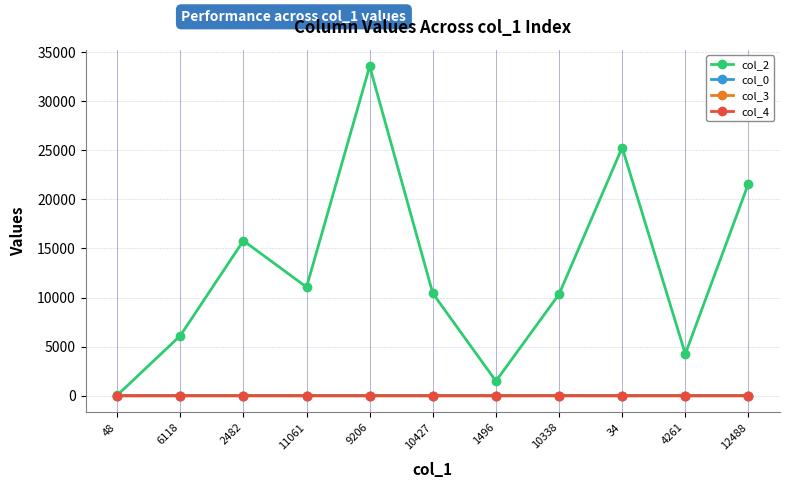

True or false: col_0 and col_4 cross at least once.

False